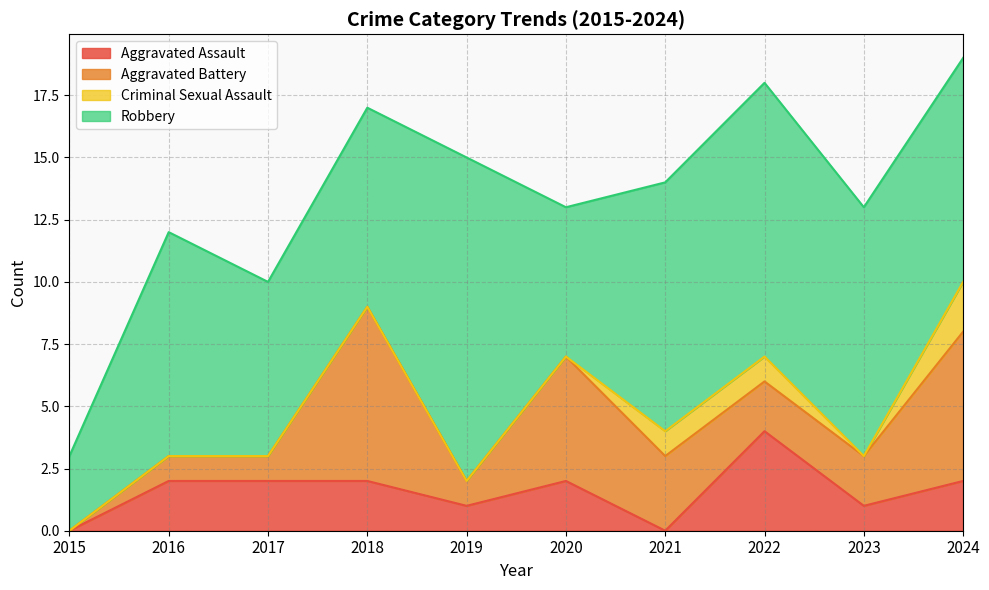

At which category is the sum across all series the highest?

2024